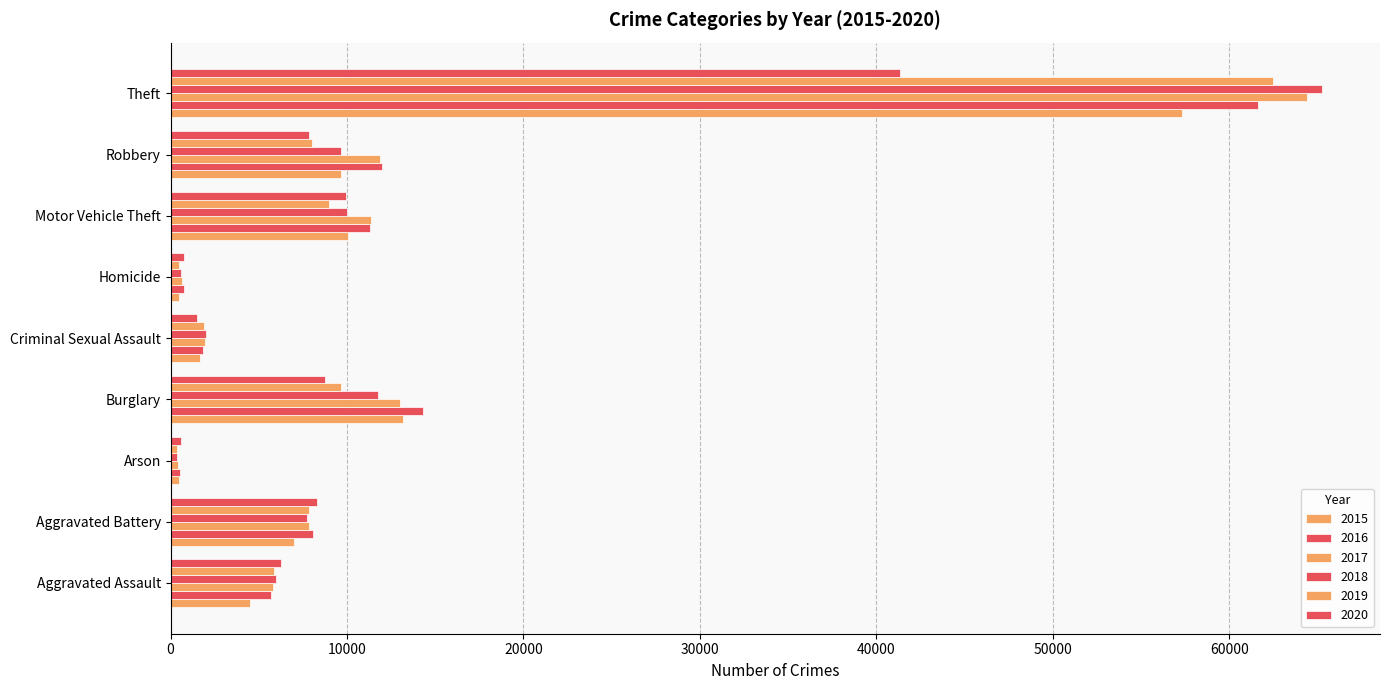

What is the value of the 2019 bar at the 3rd from the left?

376